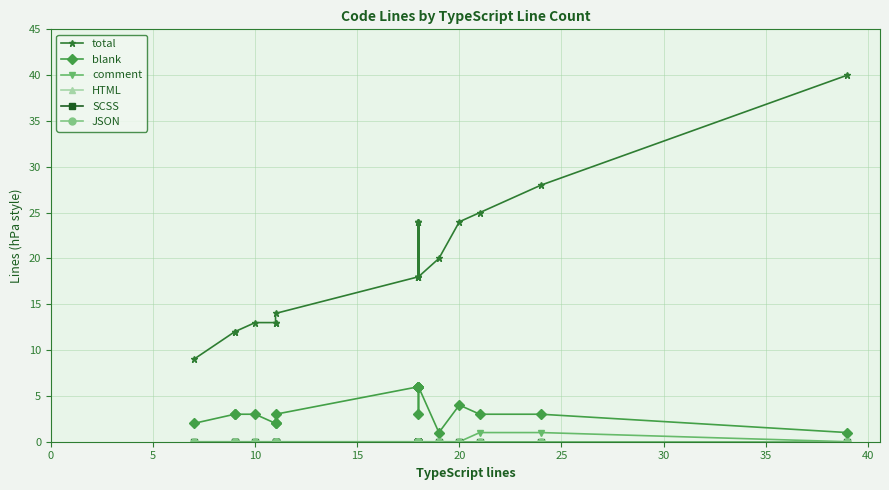

What are all the series names shown in the legend?

total, blank, comment, HTML, SCSS, JSON